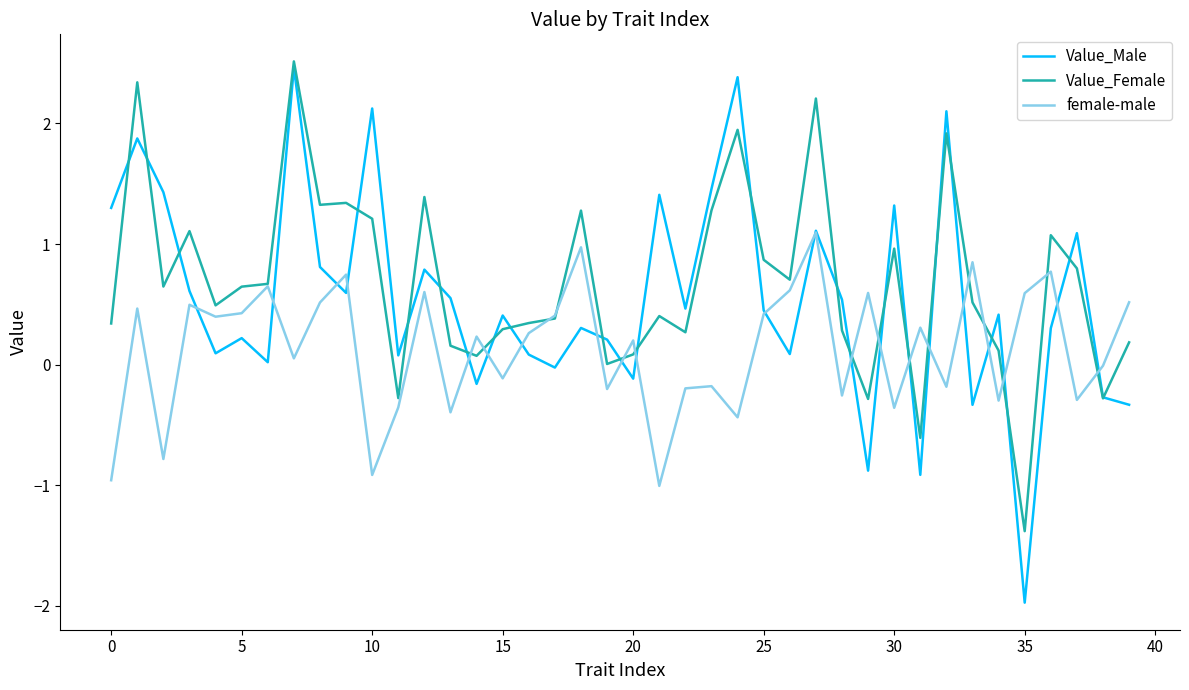

What is the minimum value for Value_Female?

-1.4